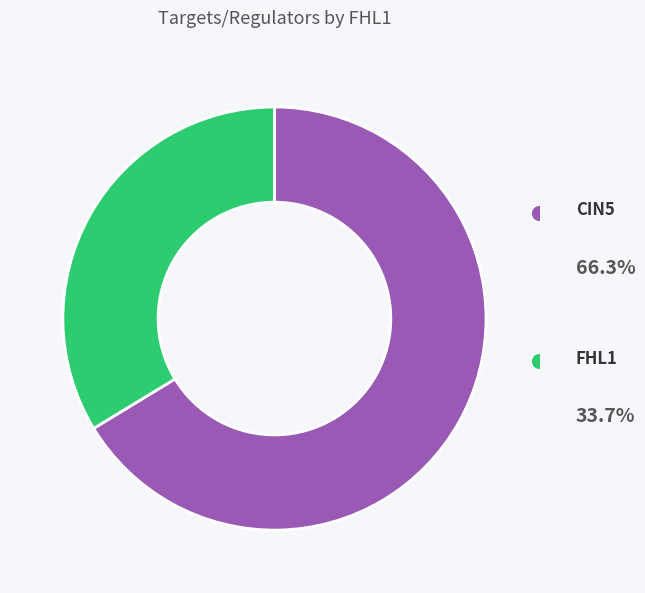

True or false: FHL1 accounts for 34% of the total.

True